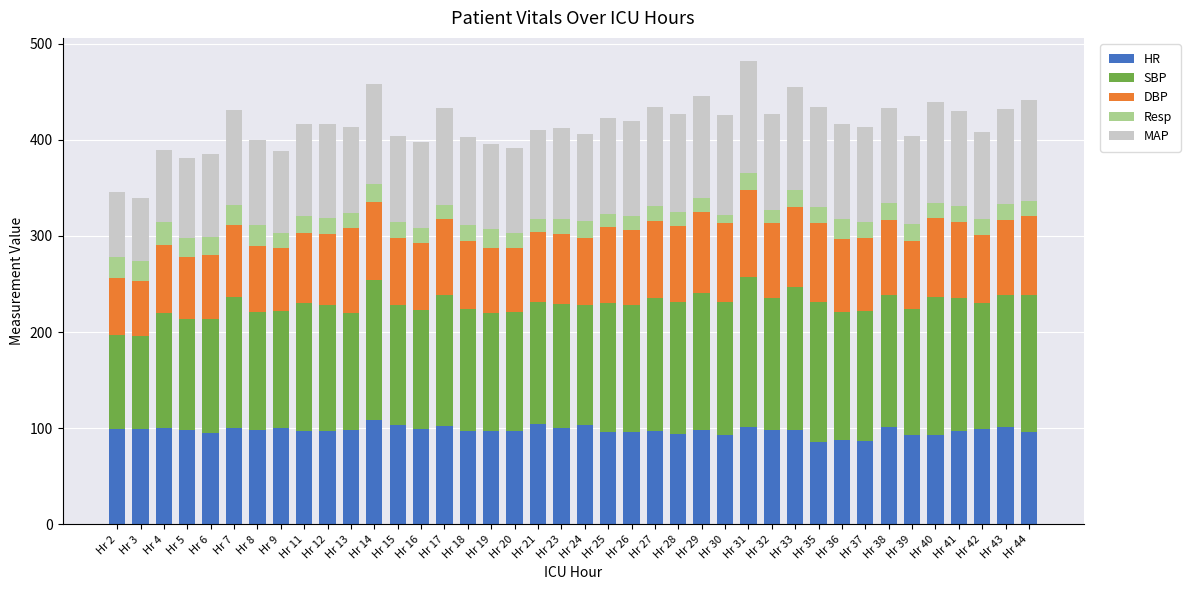

What is the minimum value for HR?

86.0